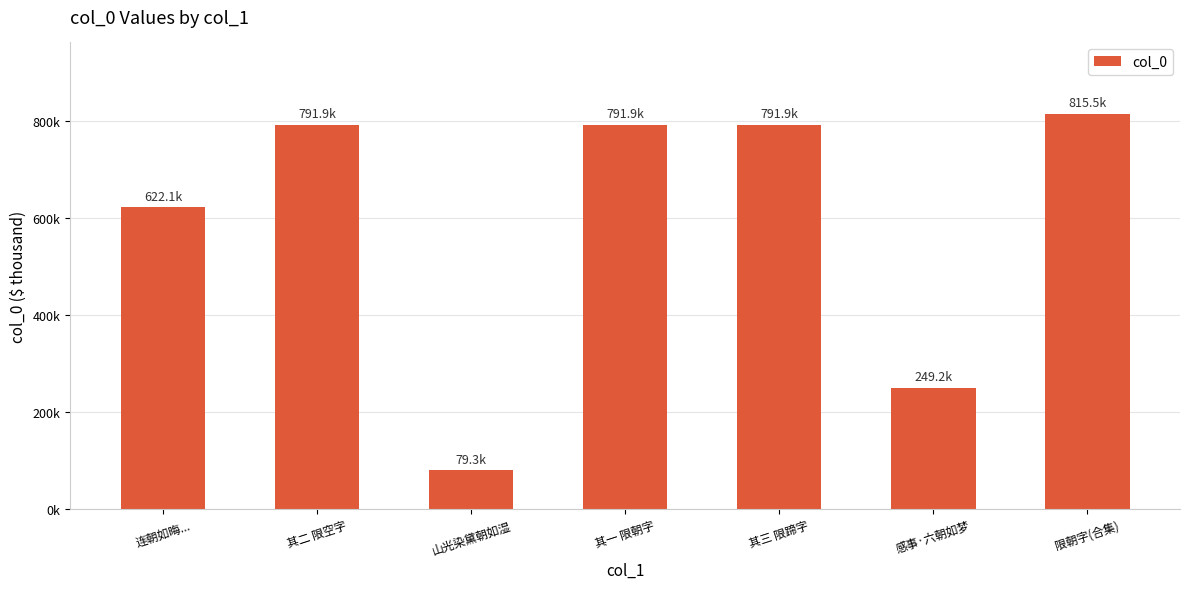

Are the bars horizontal?

No